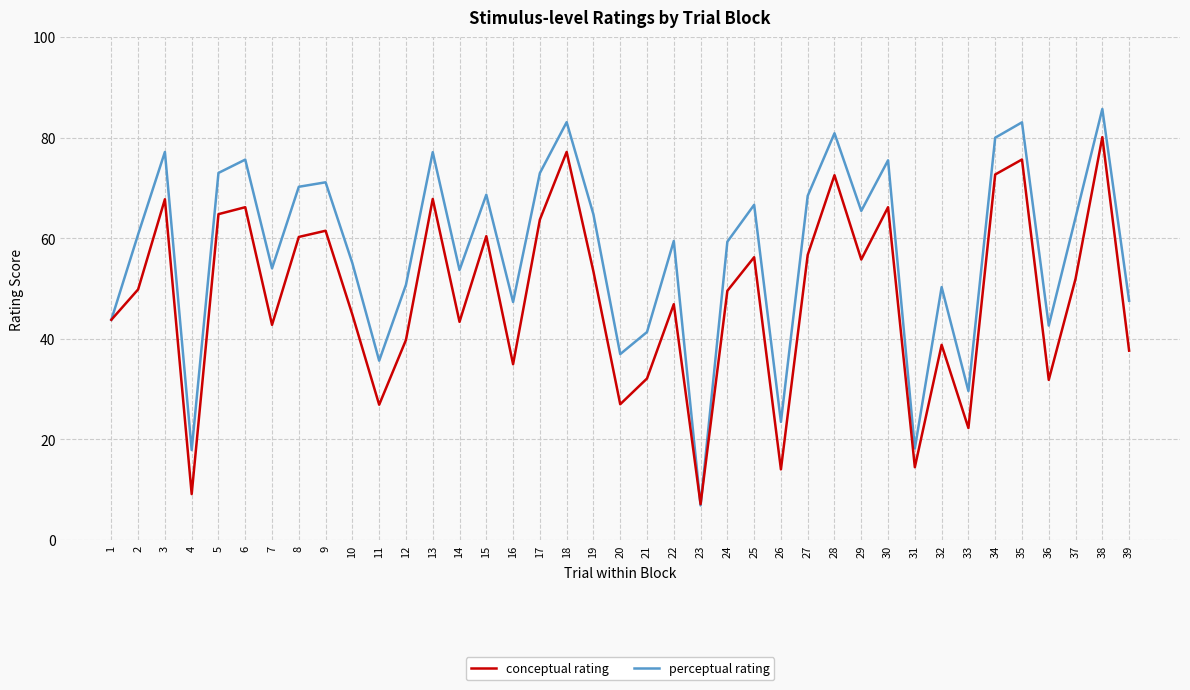

Which series ends up on top after the final intersection of conceptual rating and perceptual rating?

perceptual rating